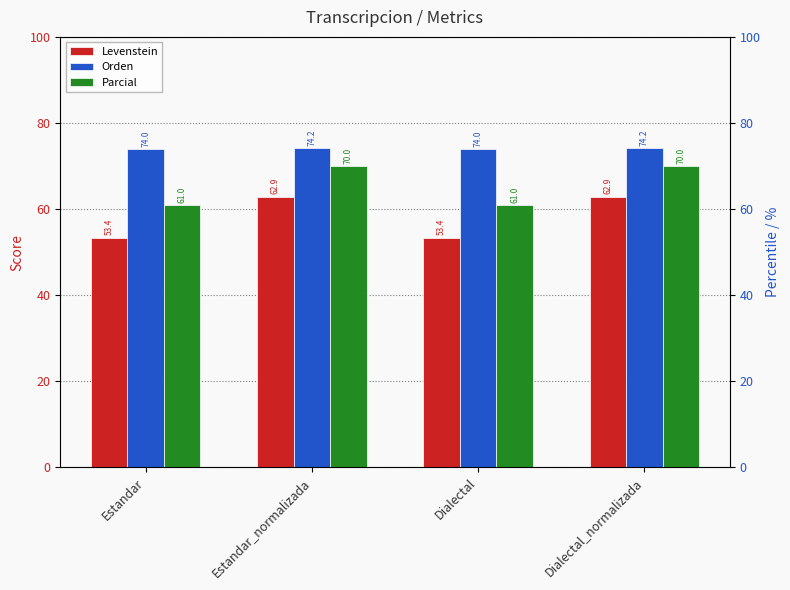

What is the difference between the second highest and minimum values in the Parcial series?

9.0